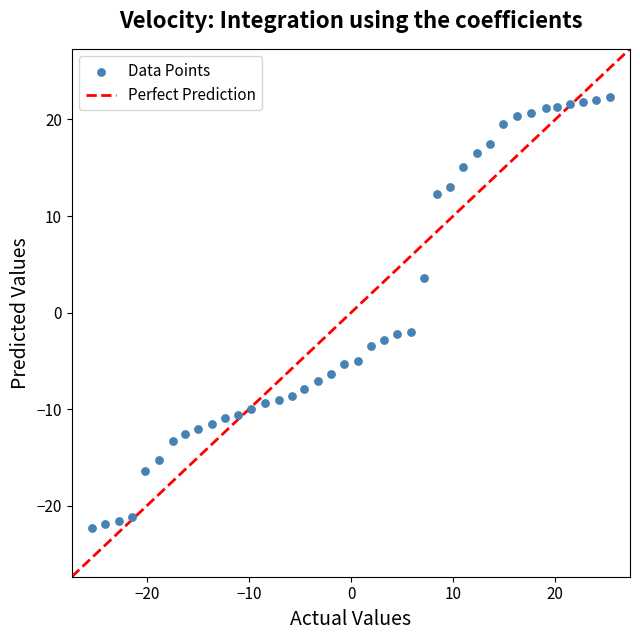

What is the range of Y values (max minus min)?

44.6